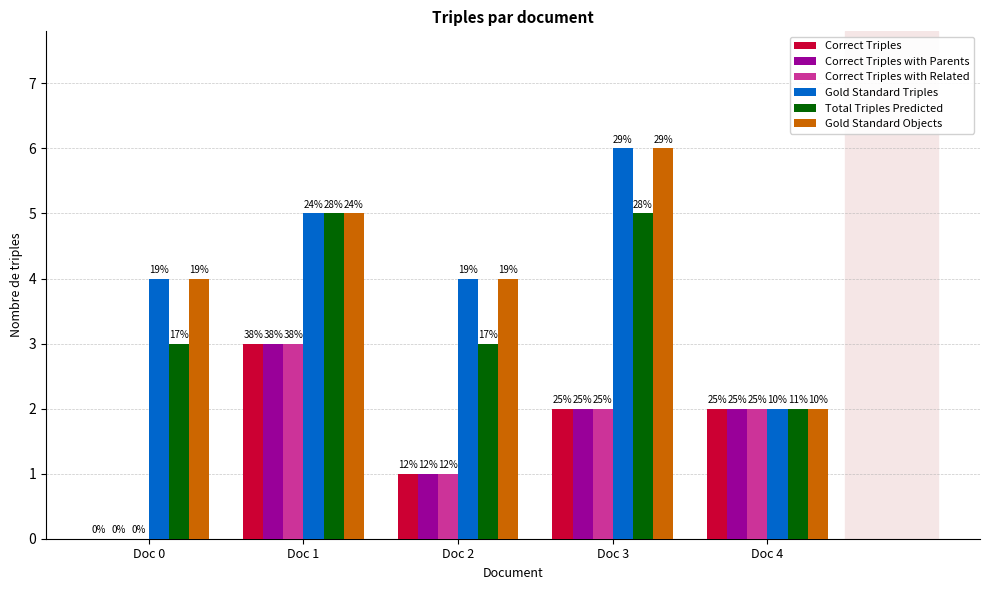

The value of Correct Triples with Related at Doc 2 is 2. True or false?

False